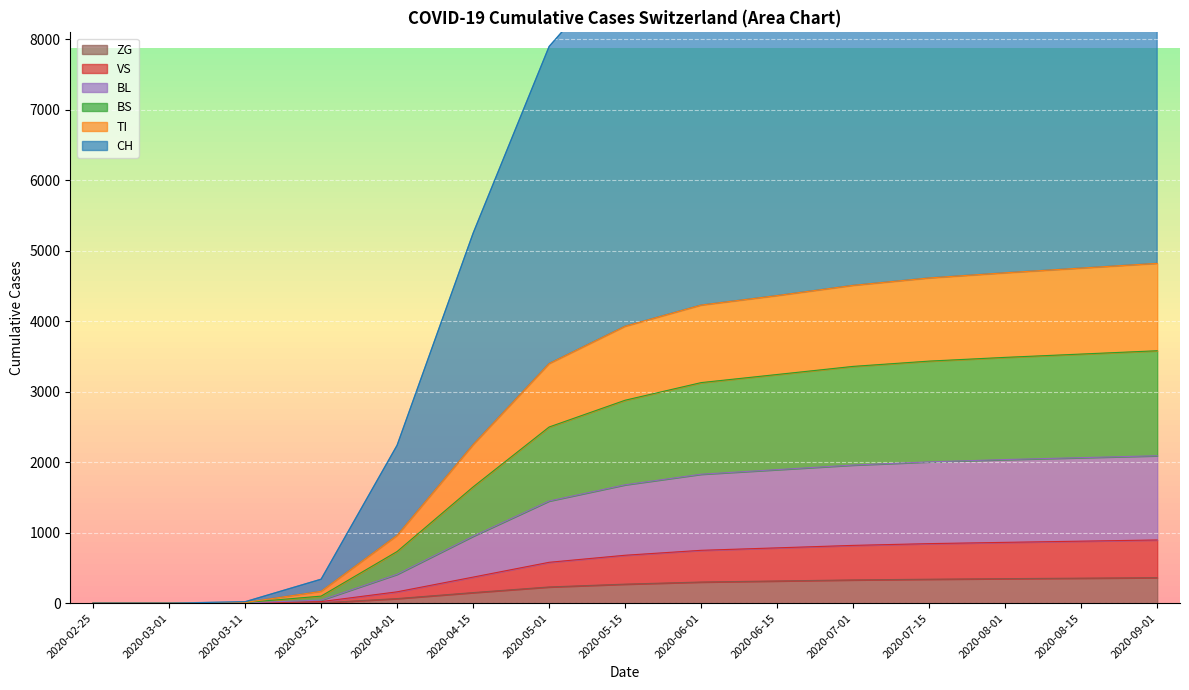

What is the difference between the maximum and minimum values in the BL series?

2092